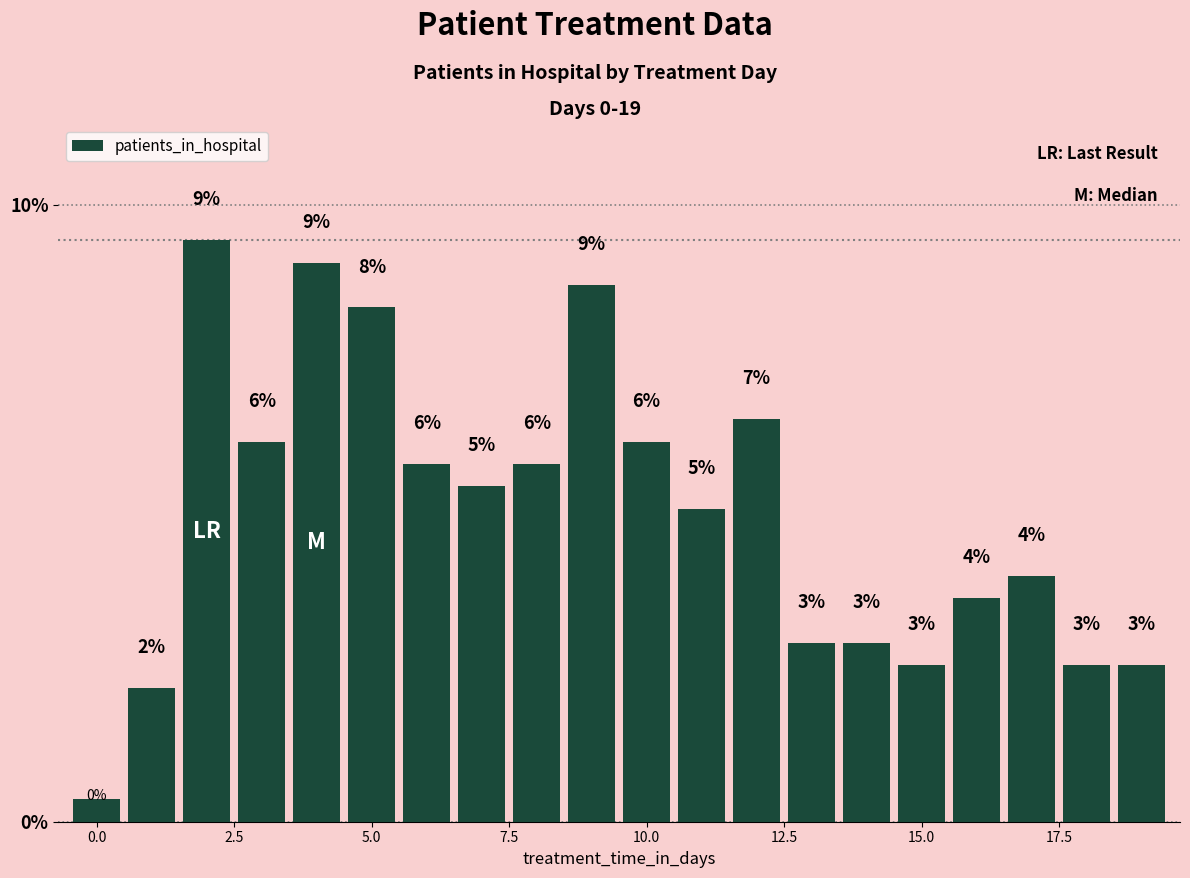

Does the chart contain any negative values?

No